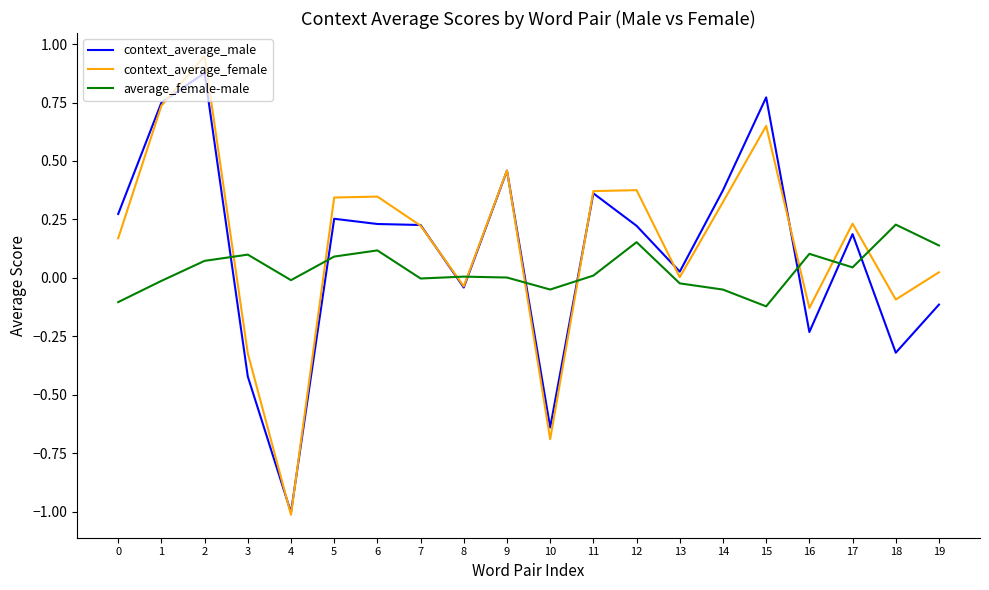

What is the sum of all context_average_female values?

2.9